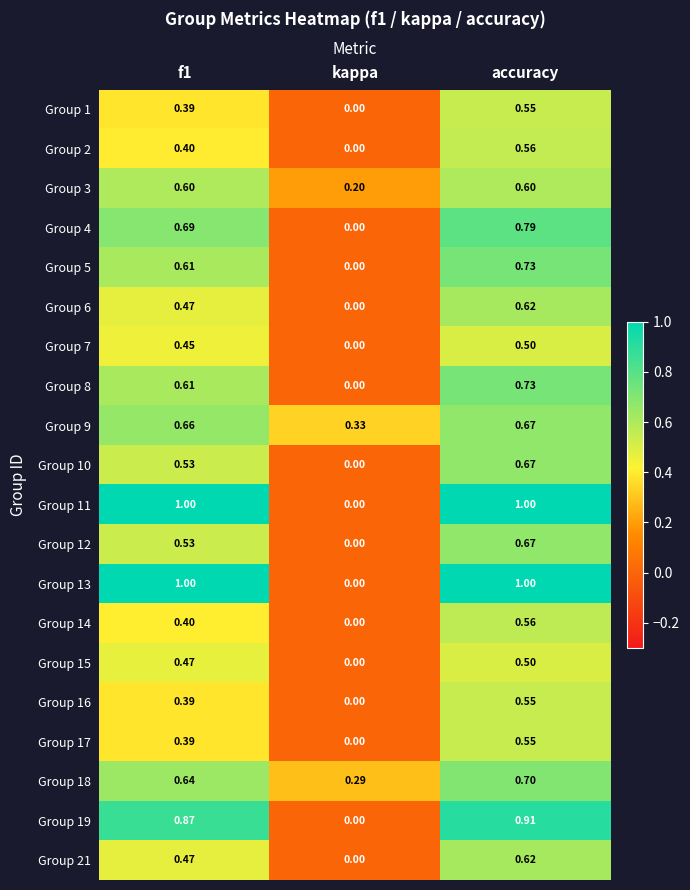

Which category has the lowest value in the Group 12 series?

kappa